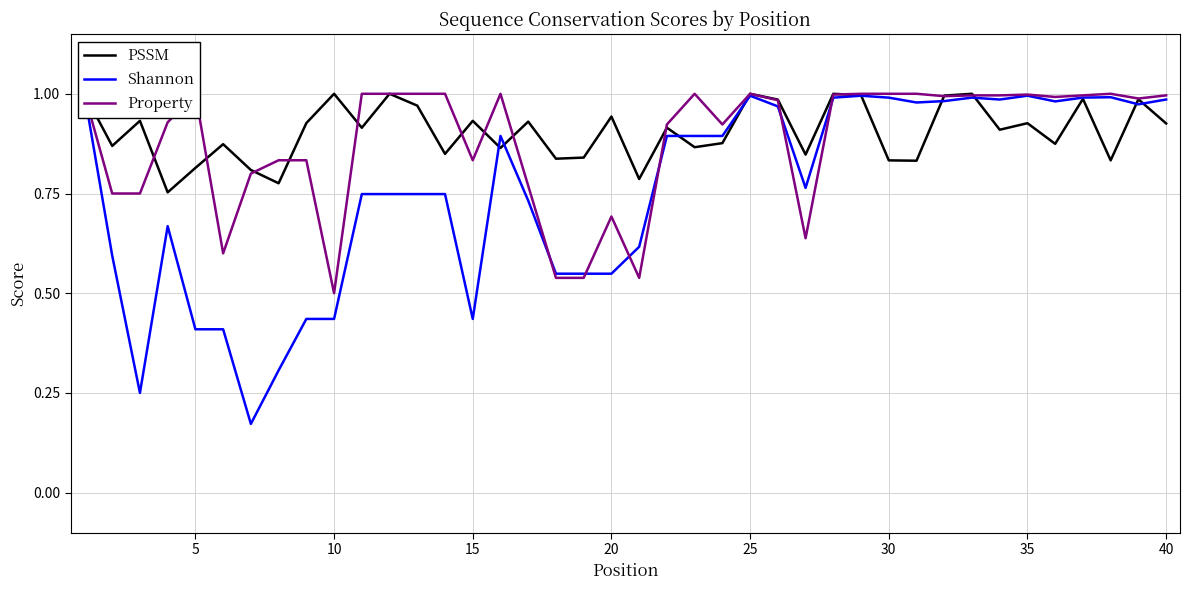

What is the smallest value displayed?

0.2